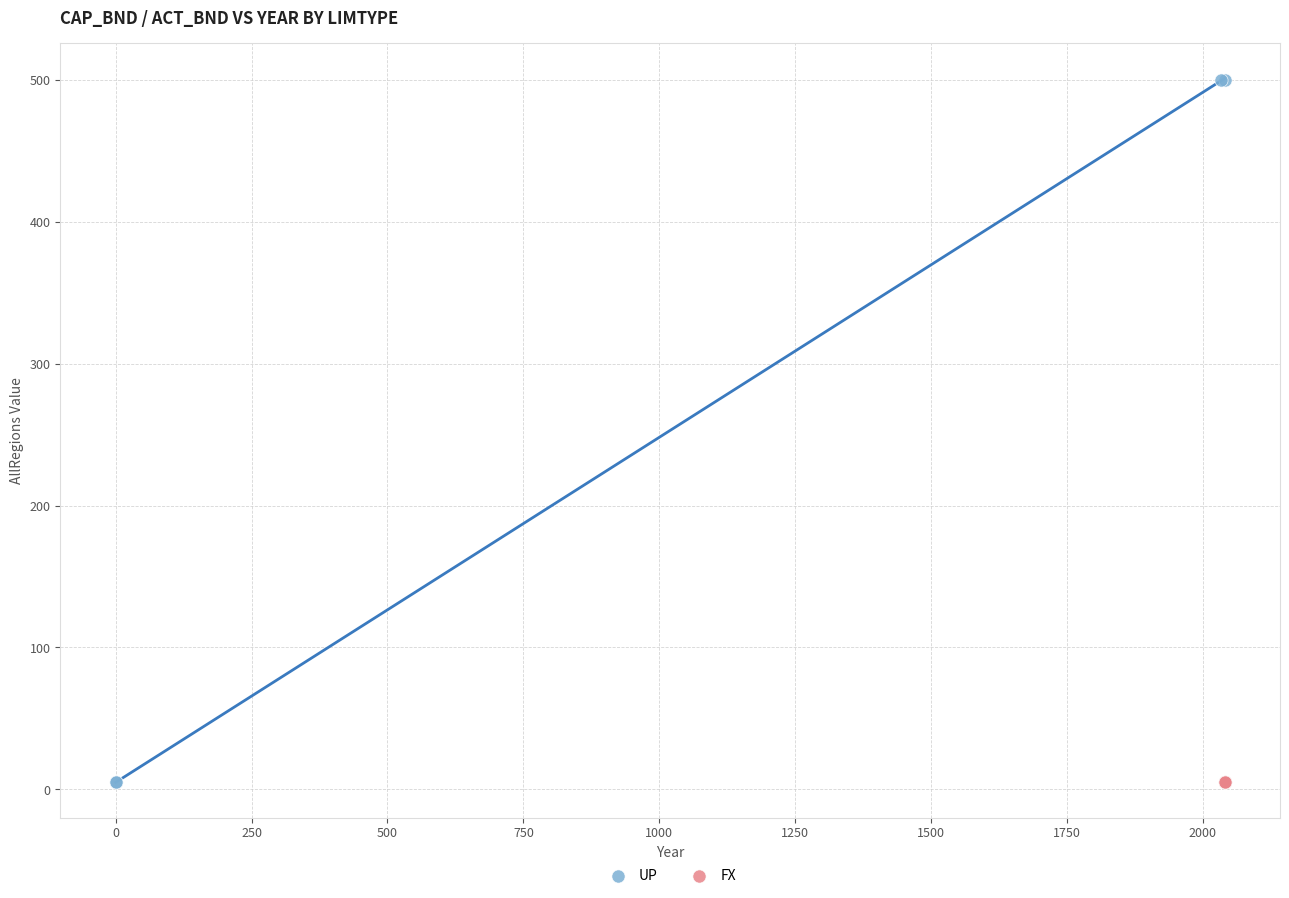

Which series contains the highest Y value?

UP